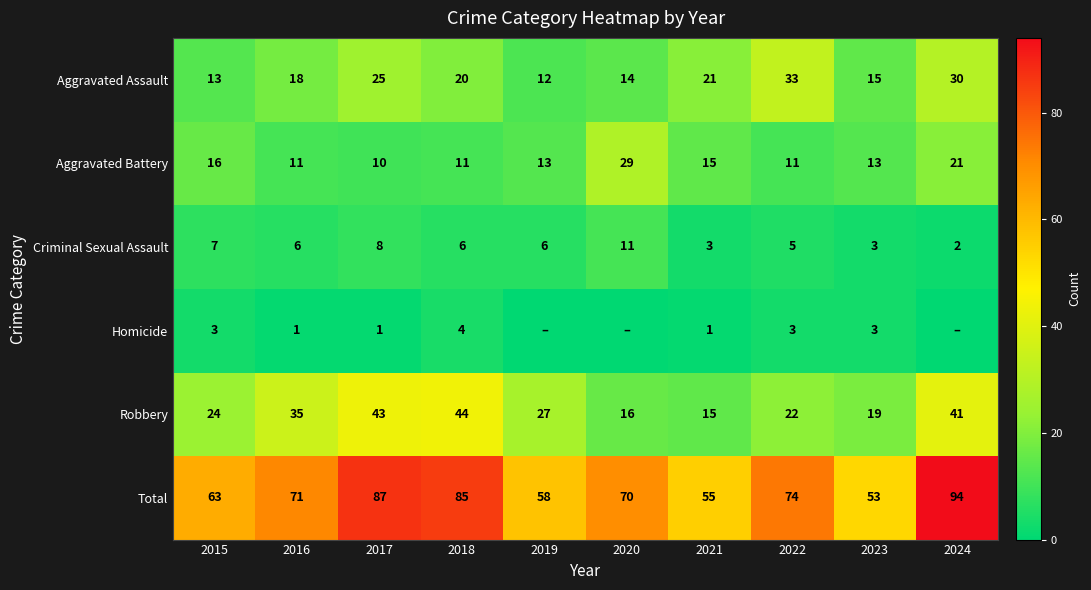

What is the difference between the highest and lowest values at 2017?

86